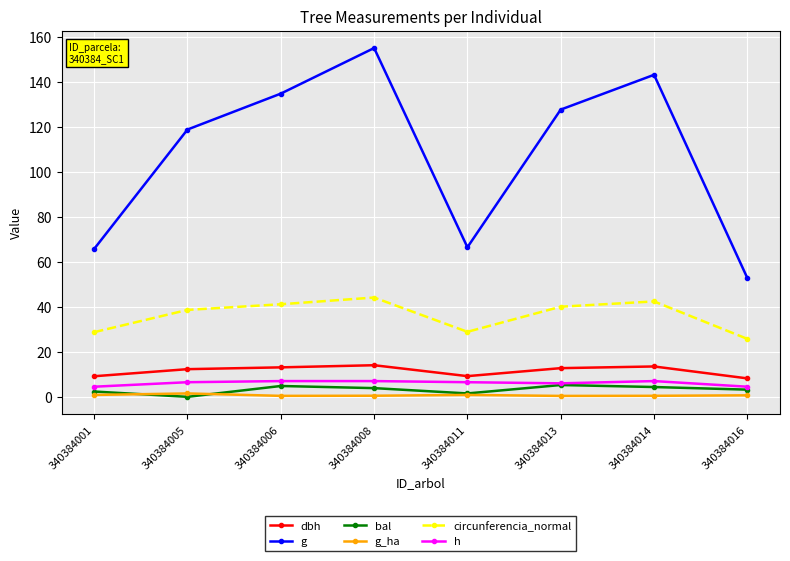

In bal, how many points are lower than both neighbors (excluding endpoints)?

2